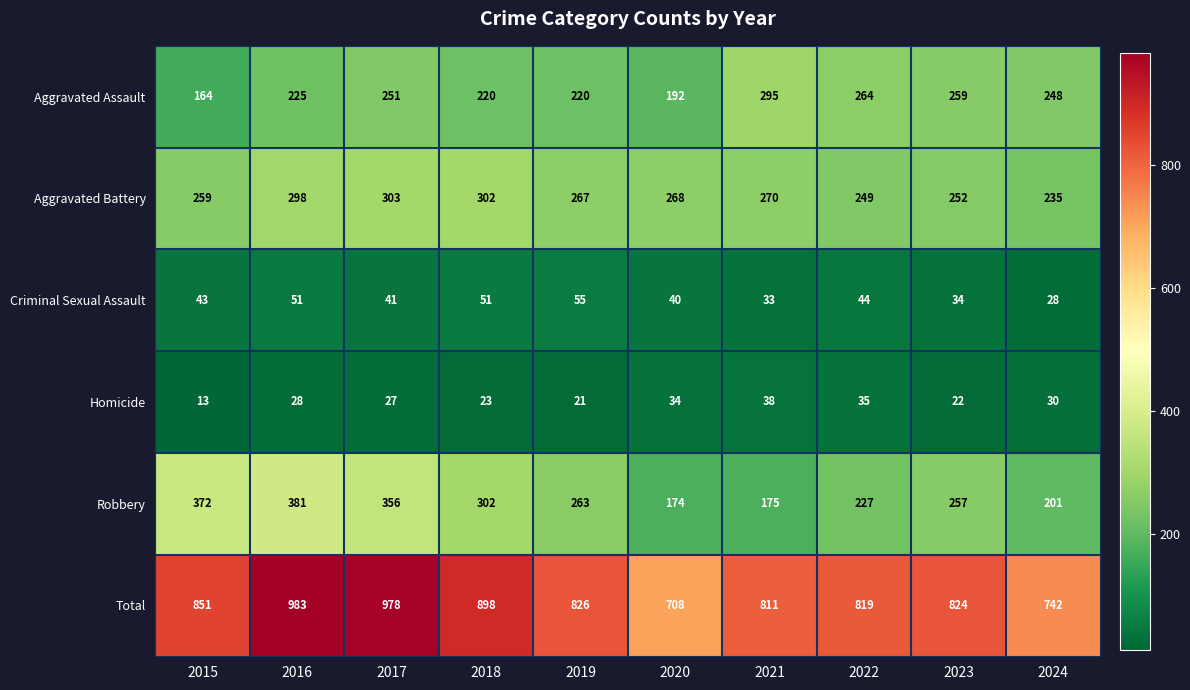

The value of Aggravated Battery at 2023 is 252. True or false?

True